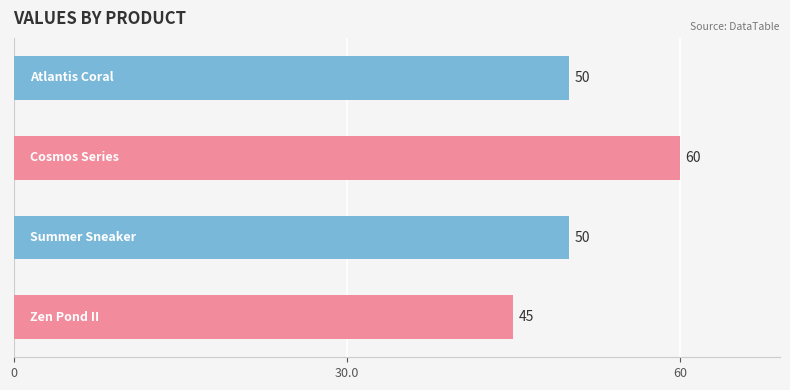

What is the difference between the maximum and second lowest values?

10